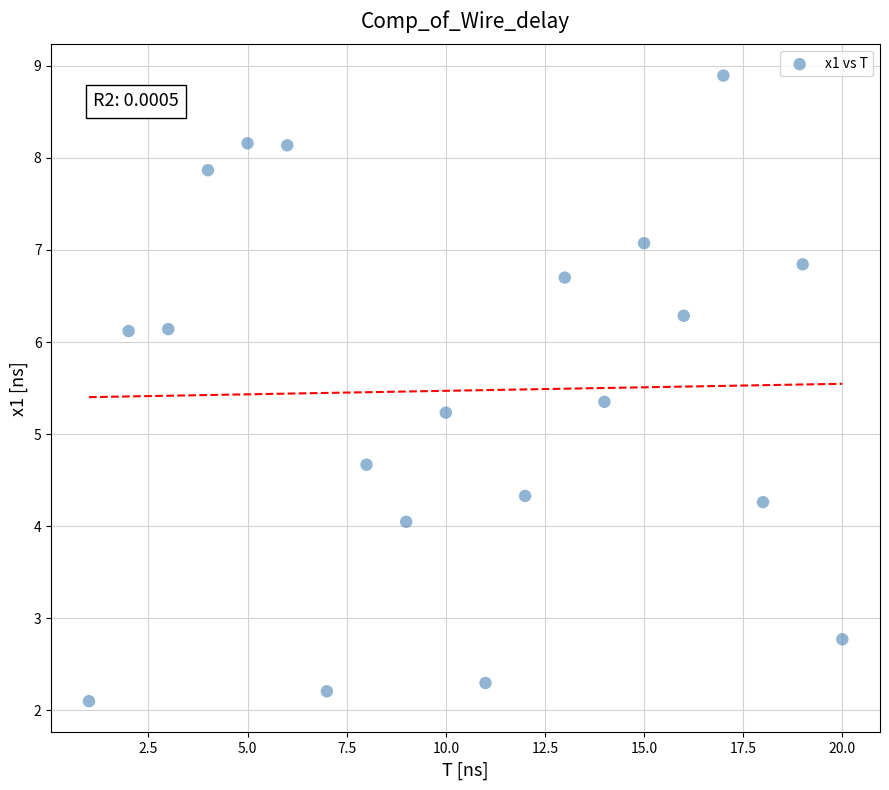

What Y value in the scatter plot is closest to 5?

5.2